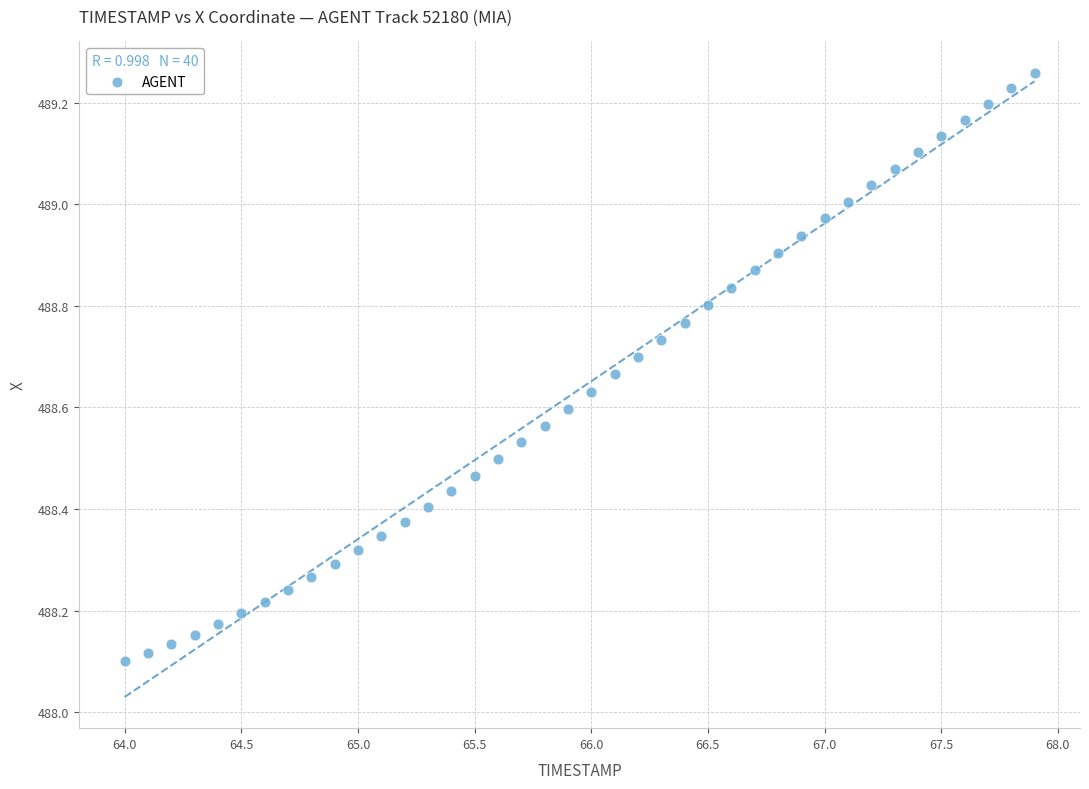

What is the range of X values (max minus min)?

3.9